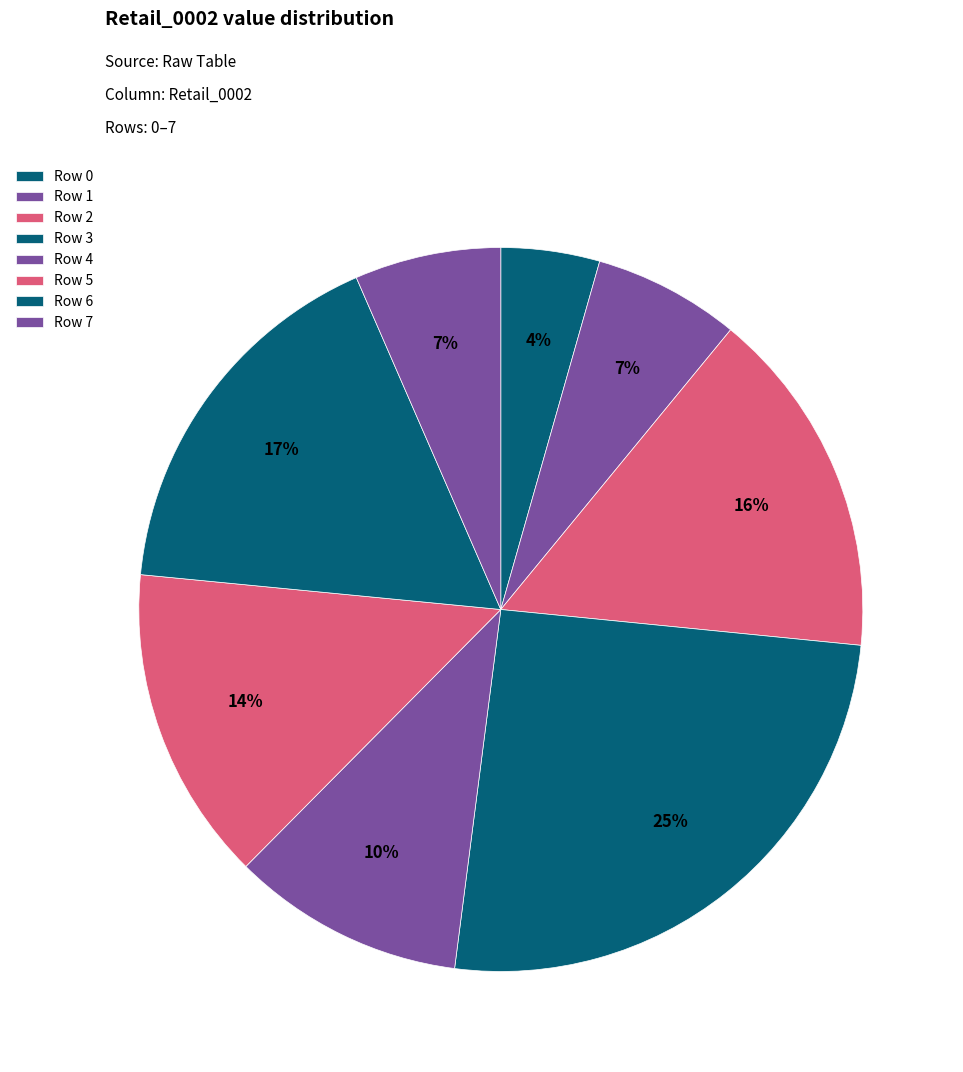

How many slices are in this pie chart?

8